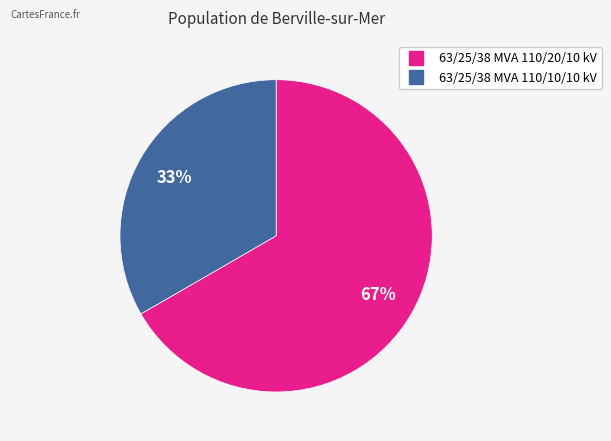

Does 63/25/38 MVA 110/10/10 kV represent more than half of the total?

No